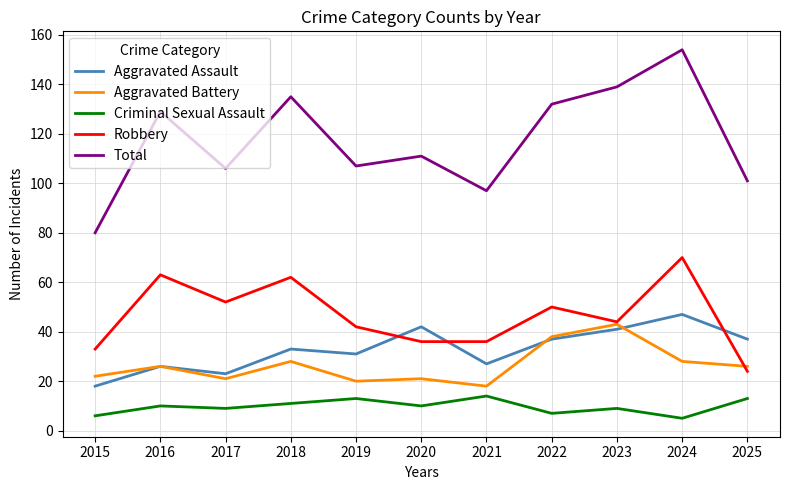

Does the chart have visible grid lines?

Yes